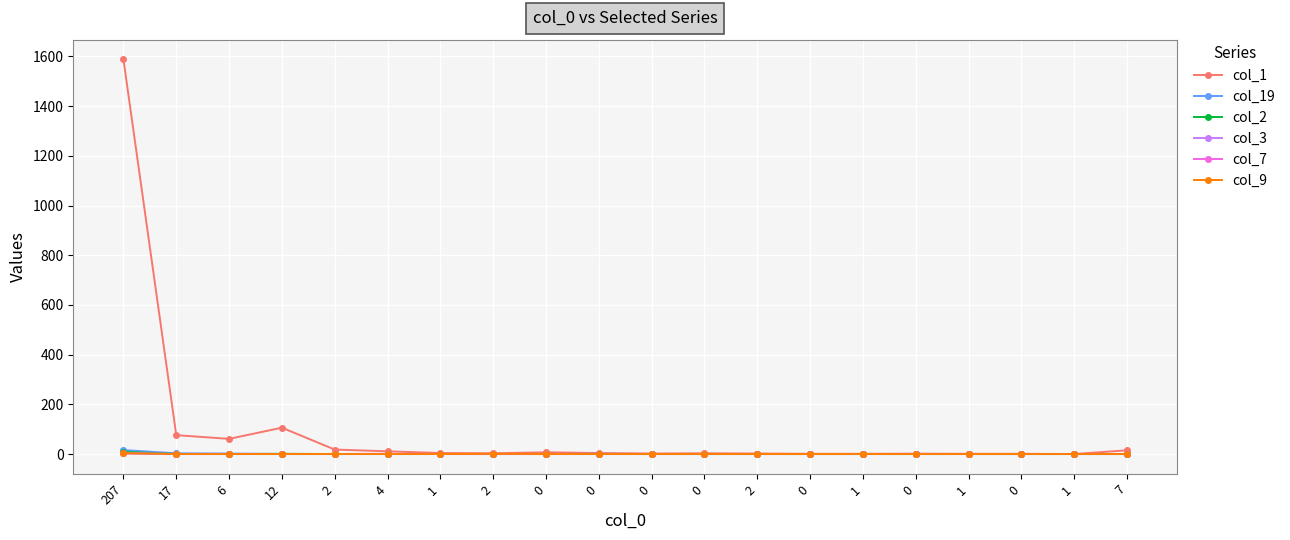

Which series has the largest range (max minus min)?

col_1